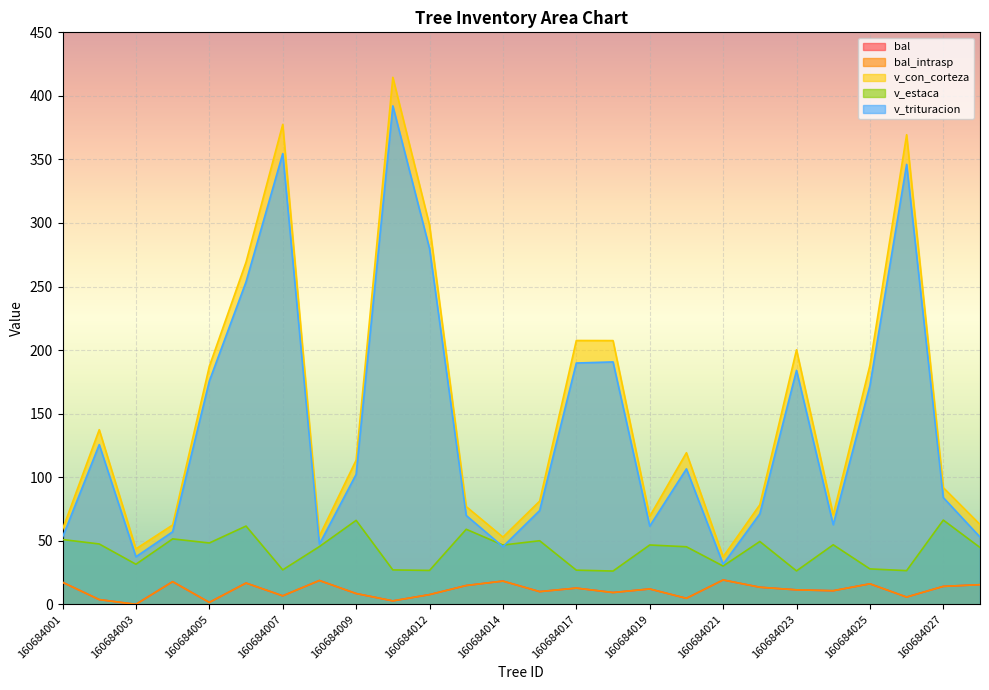

At which category is the sum across all series the highest?

160684010